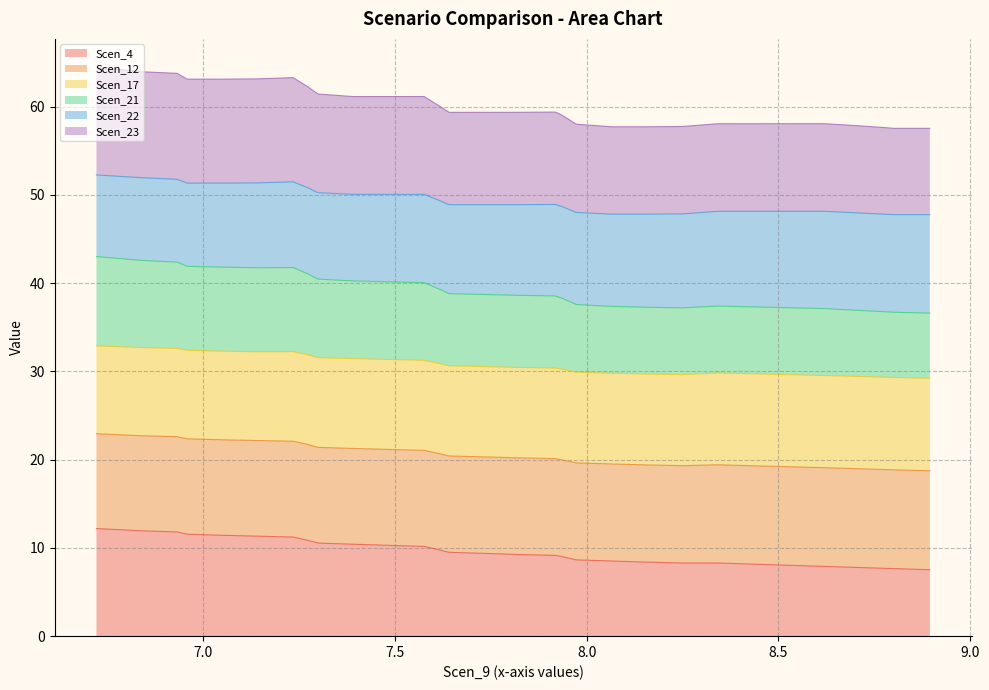

Which series has the widest spread of values?

Scen_23